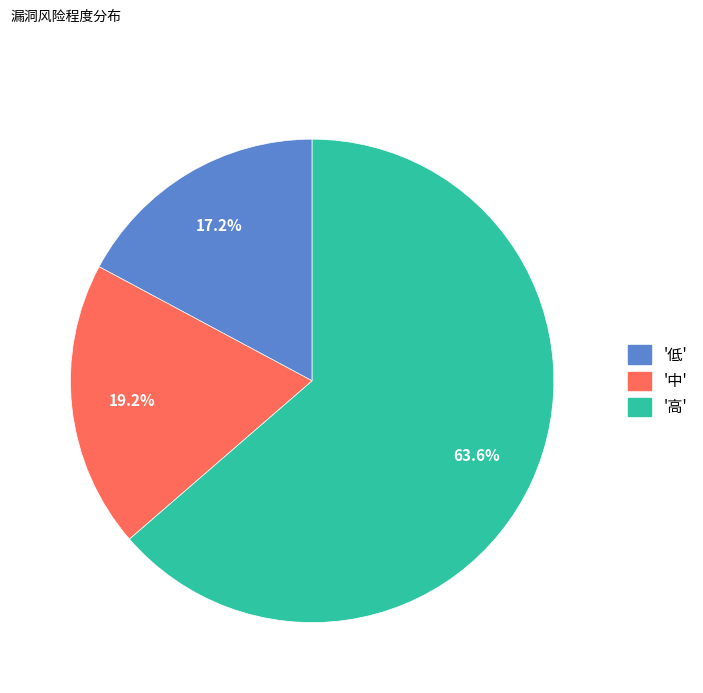

Which category has the biggest portion of the pie?

'高'